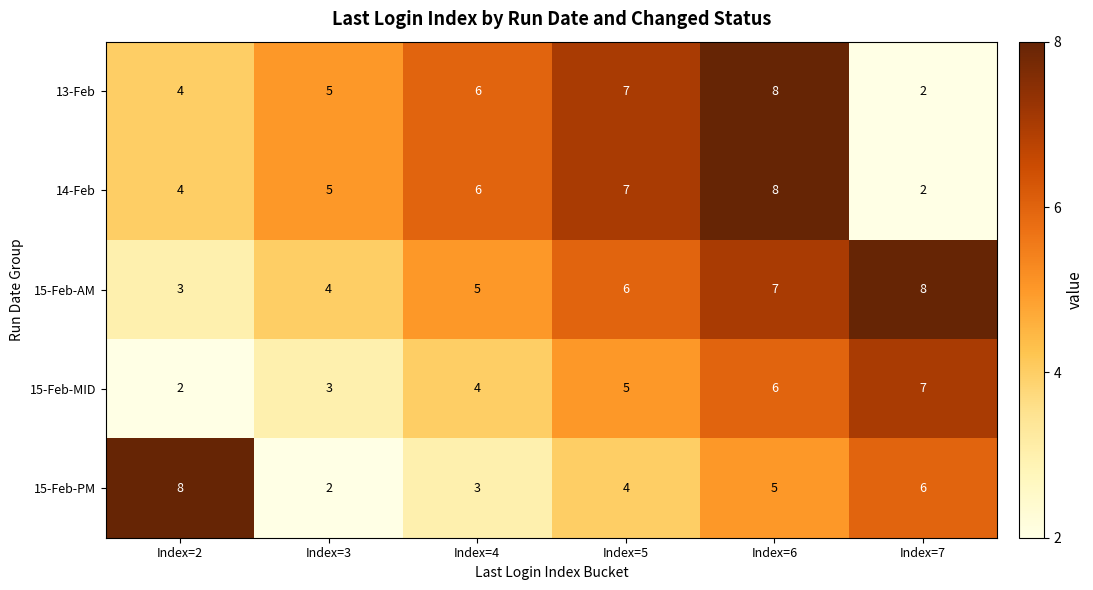

The value of 14-Feb at Index=6 is 4. True or false?

False